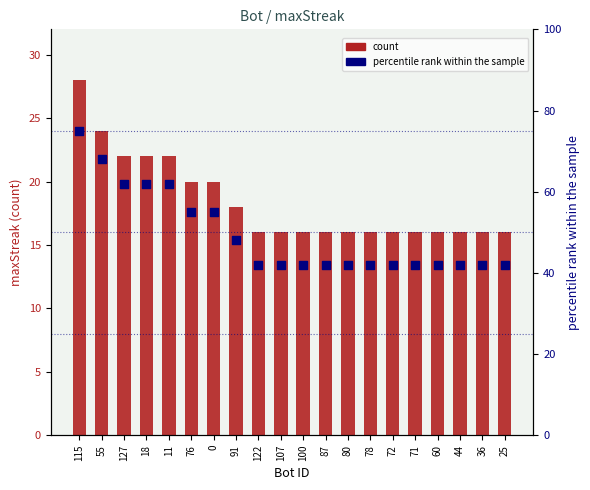

Which series contains the highest Y value?

percentile rank within the sample